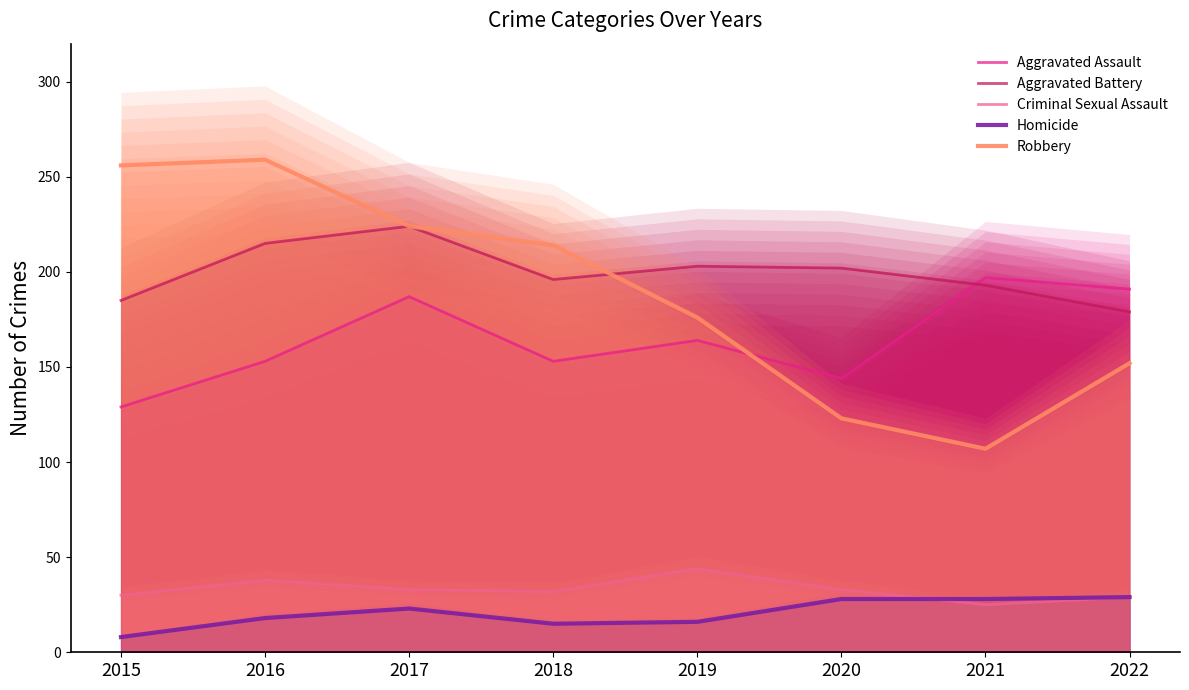

Which series has the widest spread of values?

Robbery